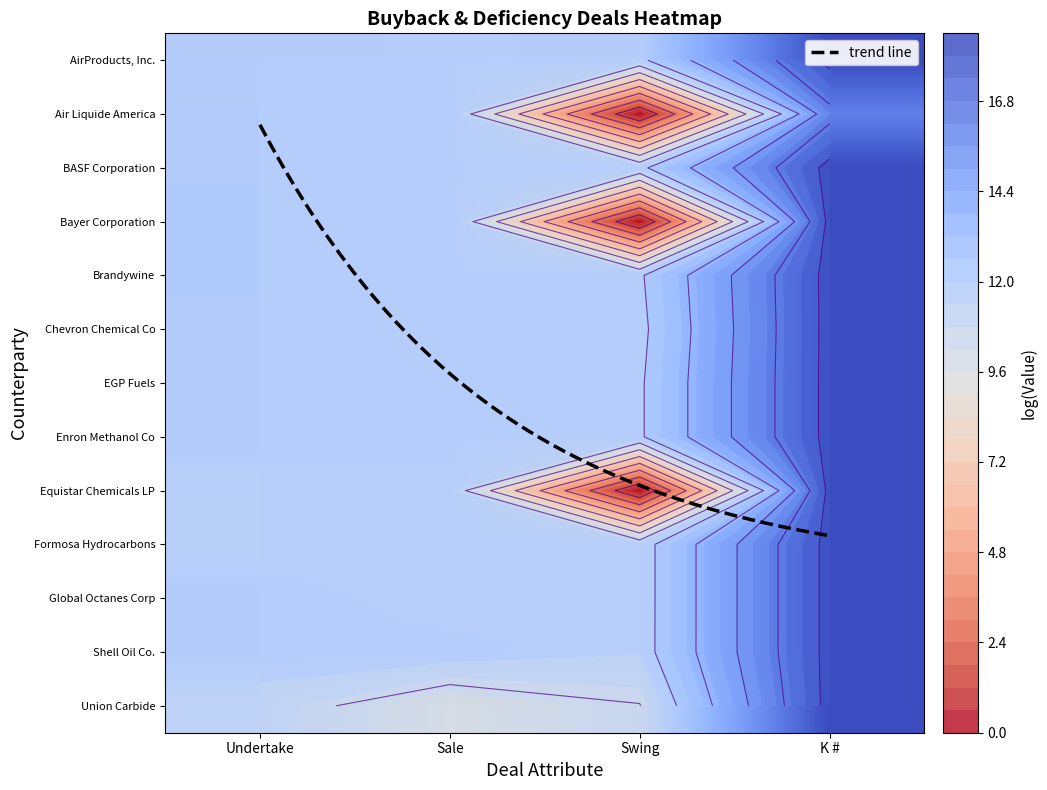

What is the maximum value shown in the chart?

18.4